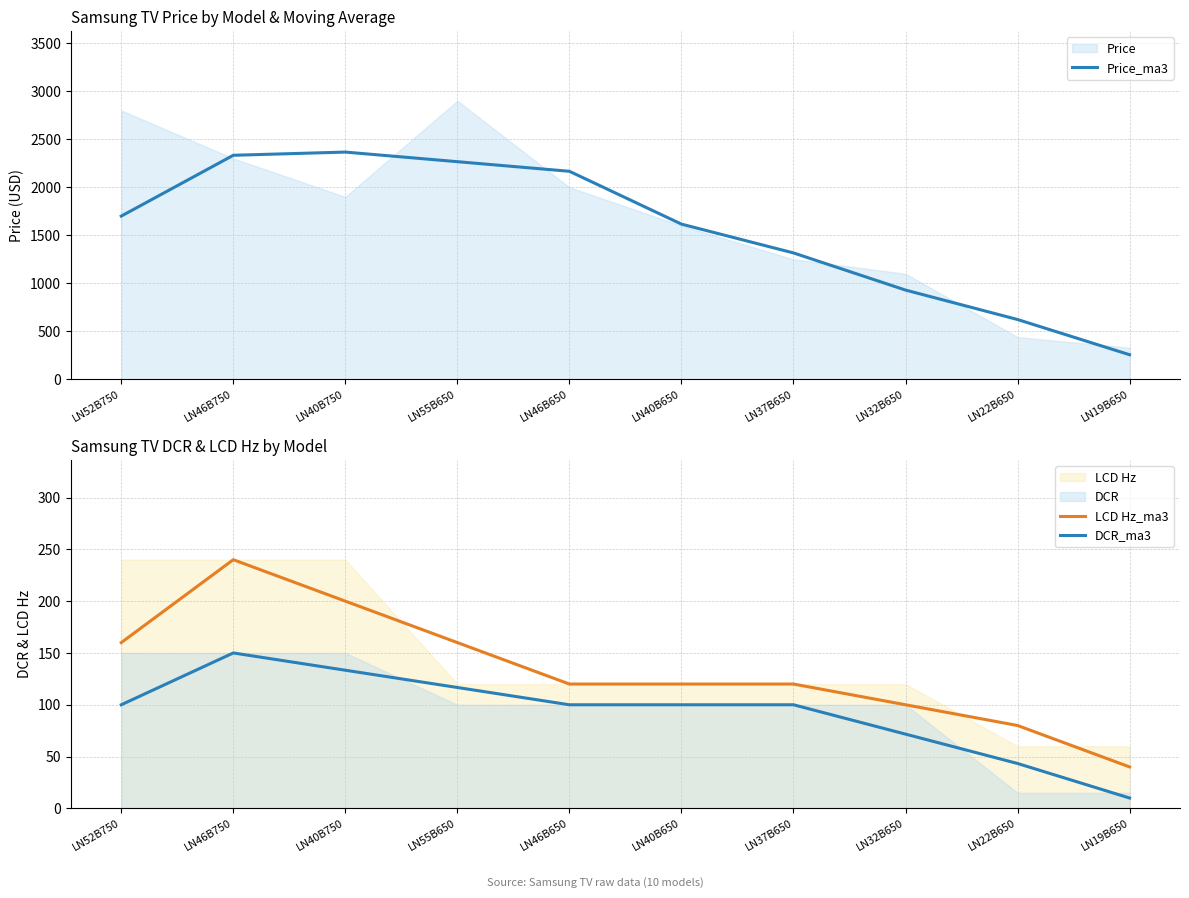

Is the value of DCR_ma3 at LN32B650 greater than the value of LCD Hz_ma3 at LN40B650?

No